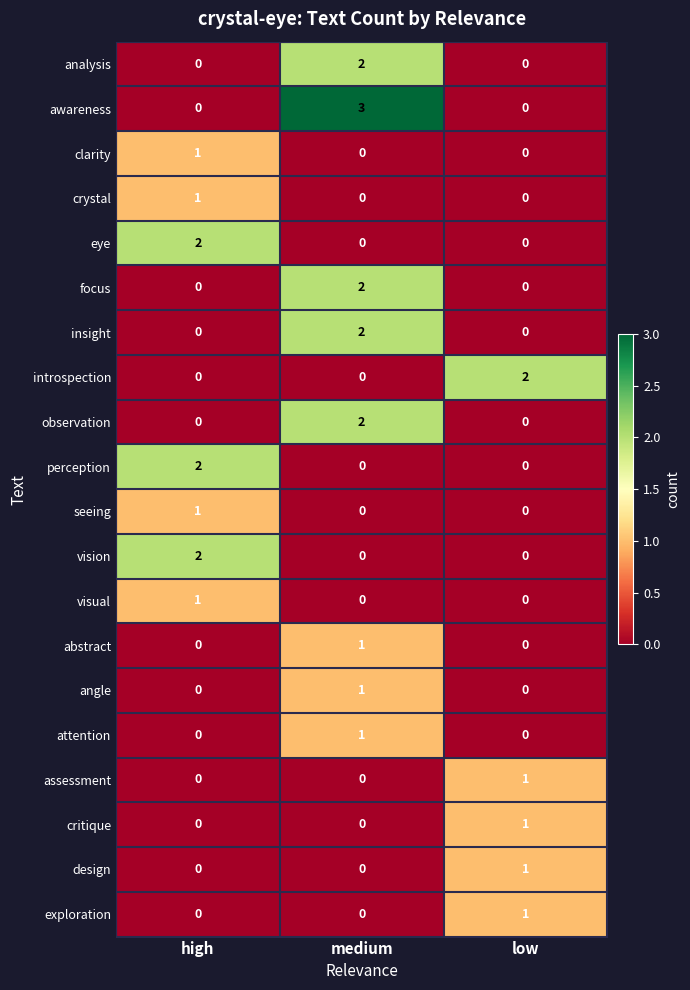

What is the total value across all series at medium?

14